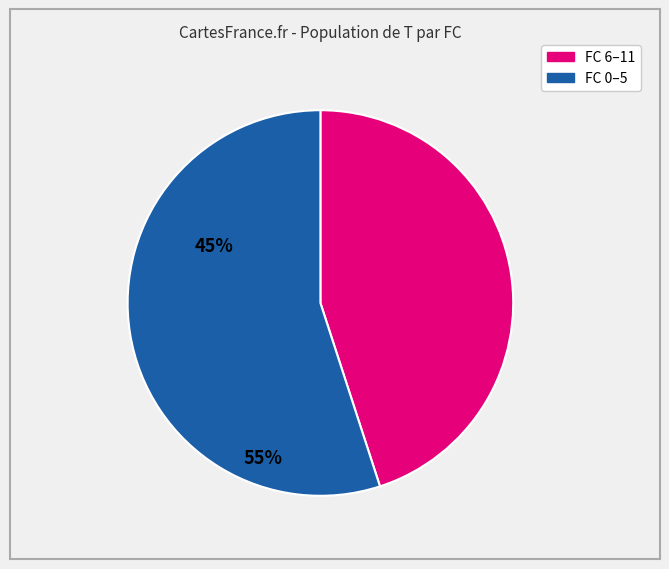

Does any single category account for the majority?

Yes